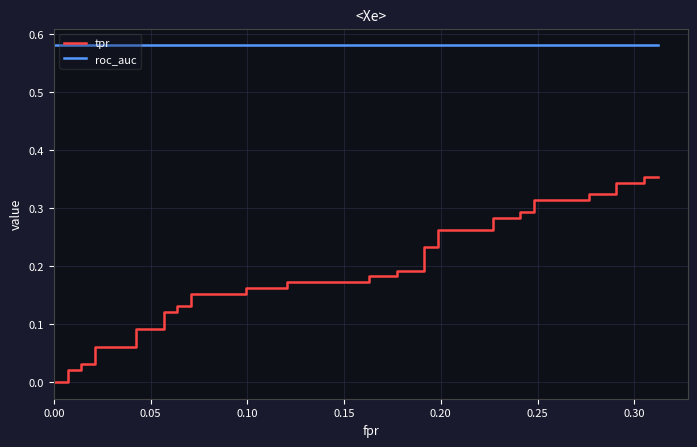

True or false: tpr and roc_auc cross at least once.

False